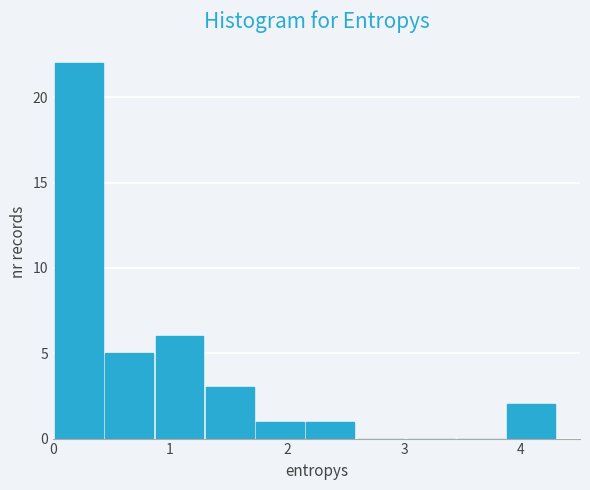

Over which range of the x-axis is the bar tallest?

0.0 to 0.4